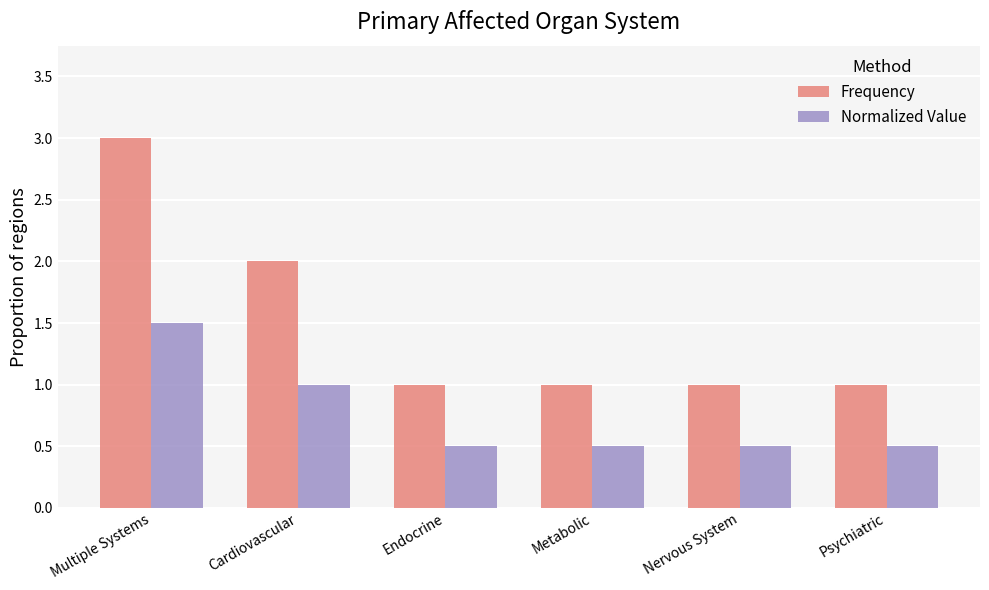

Which series has the widest spread of values?

Frequency